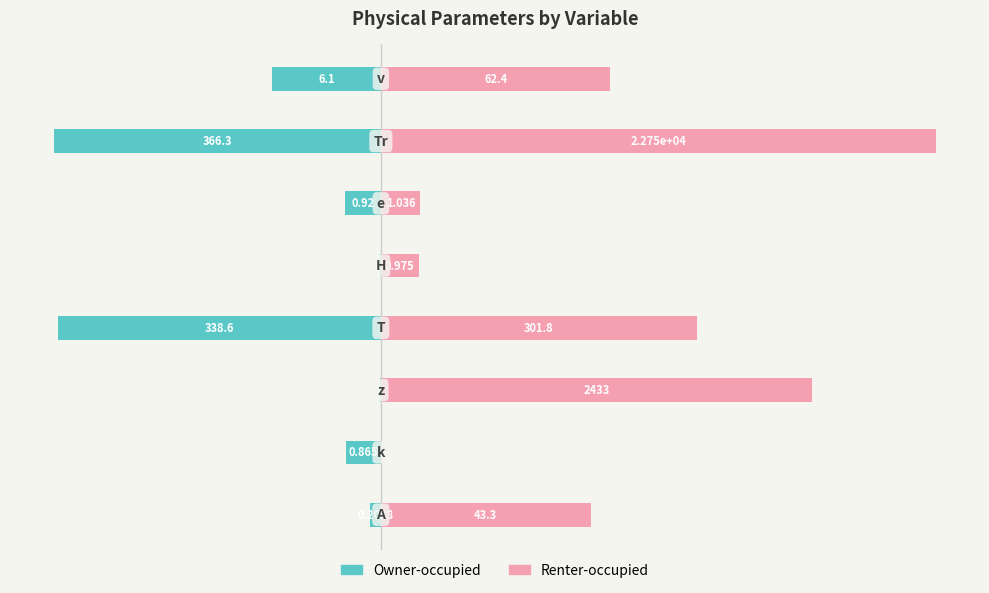

What position from the left is 2?

6